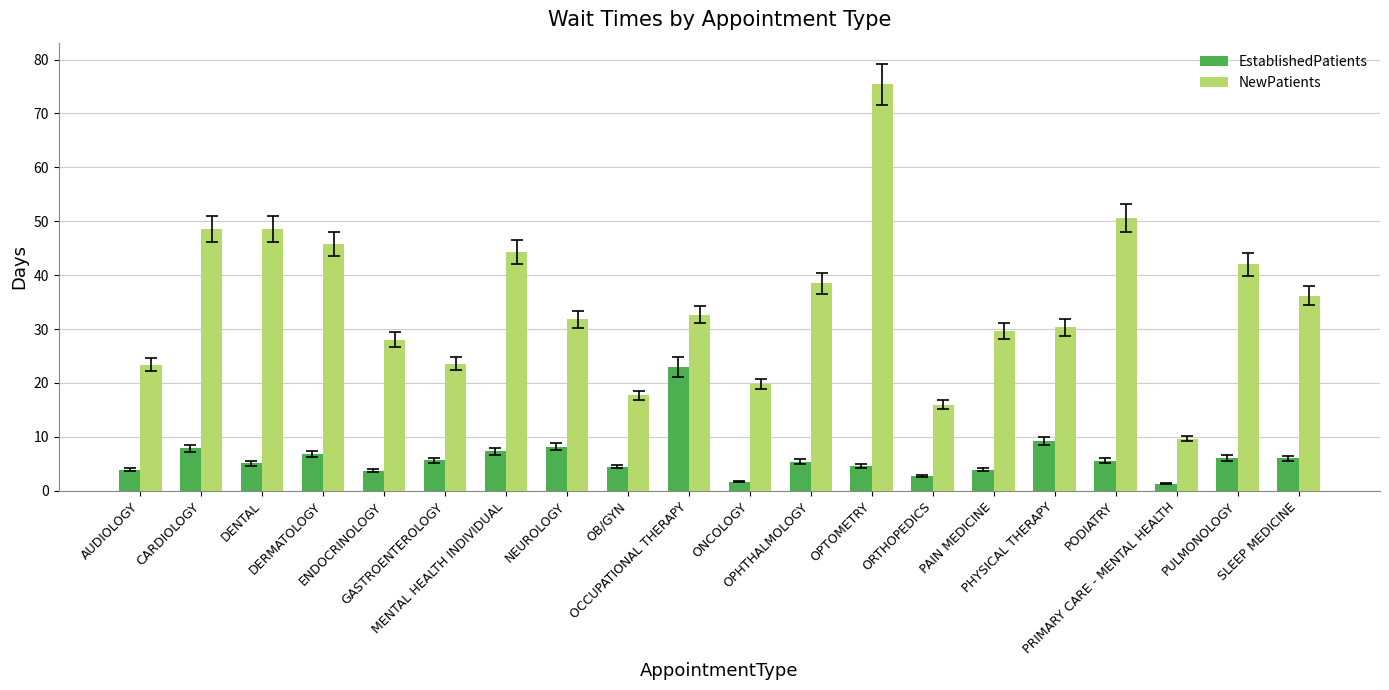

Which series has the largest total across all categories?

NewPatients